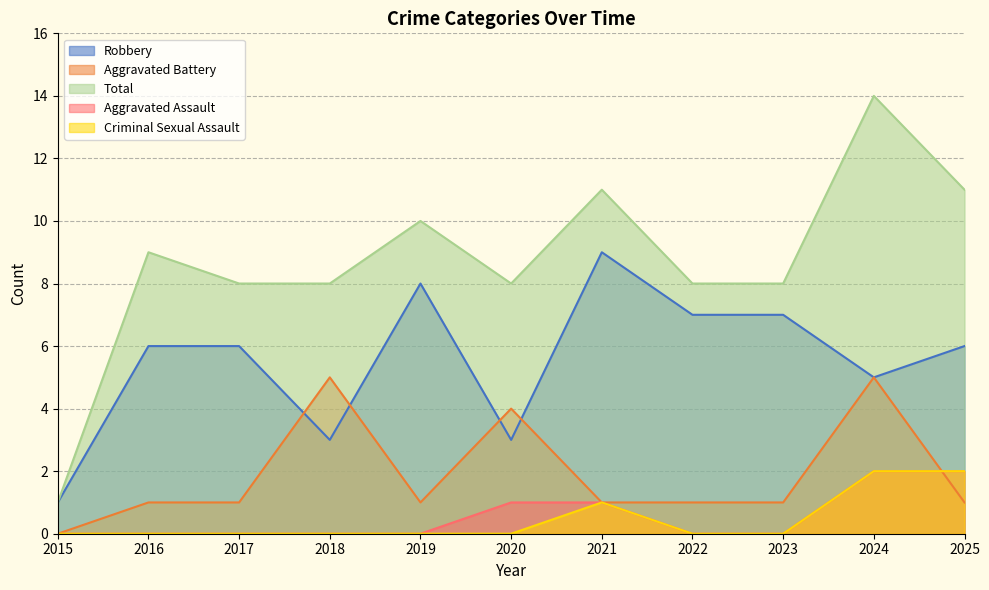

How many data points in Aggravated Assault are above 0?

4